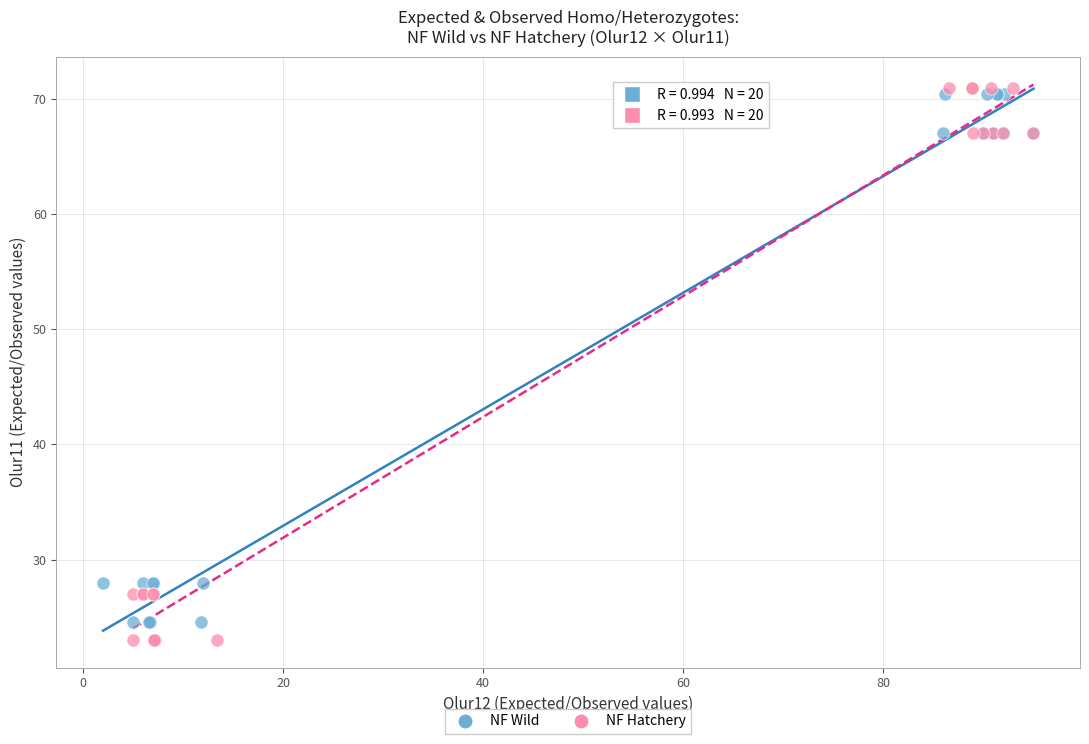

Which series has the widest spread of Y values?

NF Hatchery